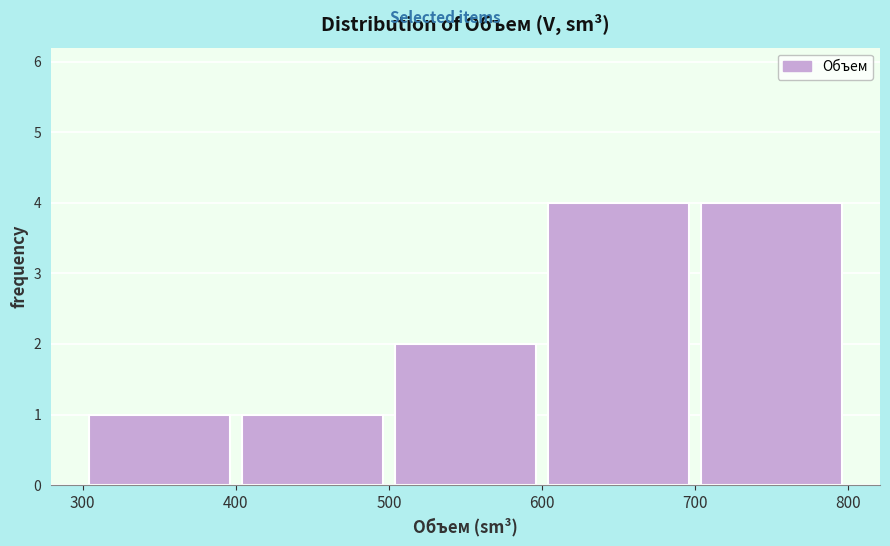

Reading left to right, list every bar in this chart as the range it spans on the x-axis followed by its height. The values are not printed on the chart, so give them approximately, as read against the axis.

300 to 400: 1
400 to 500: 1
500 to 600: 2
600 to 700: 4
700 to 800: 4